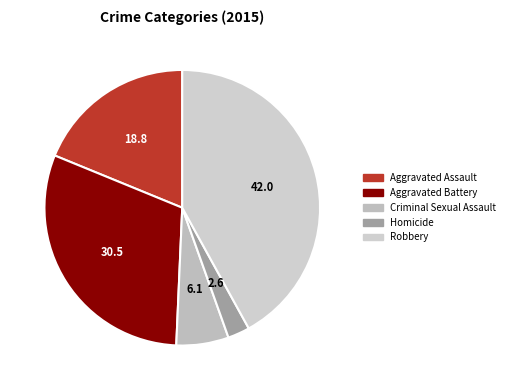

Is there a majority slice in this chart?

No